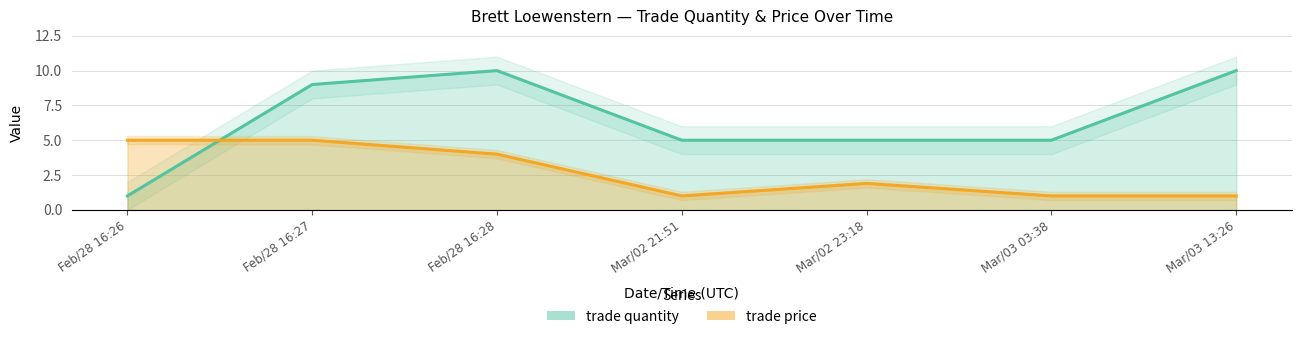

List the labels in order of trade price value, smallest first.

Mar/02 21:51, Mar/03 03:38, Mar/03 13:26, Mar/02 23:18, Feb/28 16:28, Feb/28 16:26, Feb/28 16:27